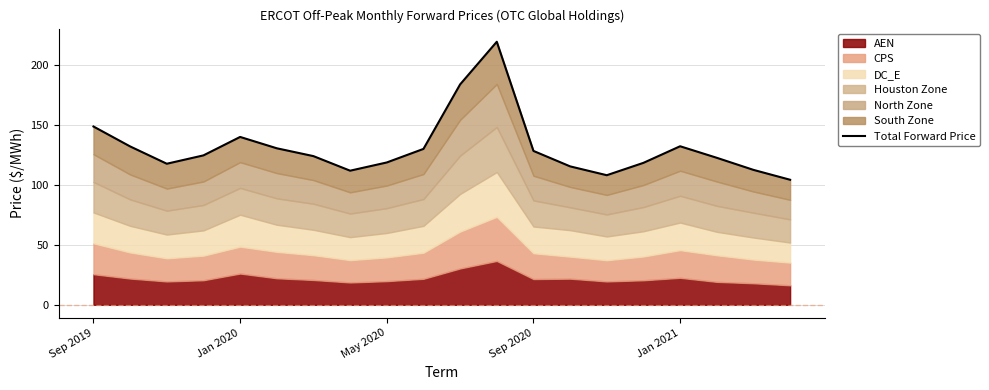

Count the number of categories in the chart.

20